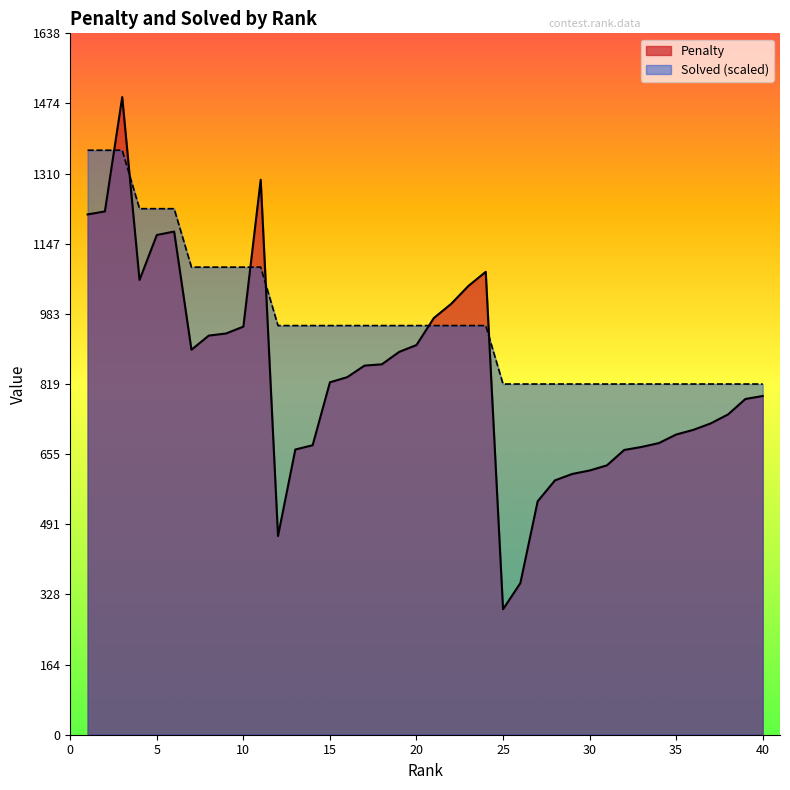

Reading left to right, what are all the values shown in this chart?

Penalty: 1=1215.0	2=1222.0	3=1489.0	4=1062.0	5=1167.0	6=1175.0	7=899.0	8=932.0	9=937.0	10=953.0	11=1296.0	12=464.0	13=666.0	14=676.0	15=823.0	16=835.0	17=862.0	18=865.0	19=894.0	20=910.0	21=973.0	22=1006.0	23=1048.0	24=1081.0	25=293.0	26=354.0	27=545.0	28=594.0	29=609.0	30=617.0	31=629.0	32=665.0	33=672.0	34=681.0	35=701.0	36=712.0	37=727.0	38=748.0	39=784.0	40=791.0
Solved: 1=1364.9	2=1364.9	3=1364.9	4=1228.4	5=1228.4	6=1228.4	7=1091.9	8=1091.9	9=1091.9	10=1091.9	11=1091.9	12=955.4	13=955.4	14=955.4	15=955.4	16=955.4	17=955.4	18=955.4	19=955.4	20=955.4	21=955.4	22=955.4	23=955.4	24=955.4	25=819.0	26=819.0	27=819.0	28=819.0	29=819.0	30=819.0	31=819.0	32=819.0	33=819.0	34=819.0	35=819.0	36=819.0	37=819.0	38=819.0	39=819.0	40=819.0